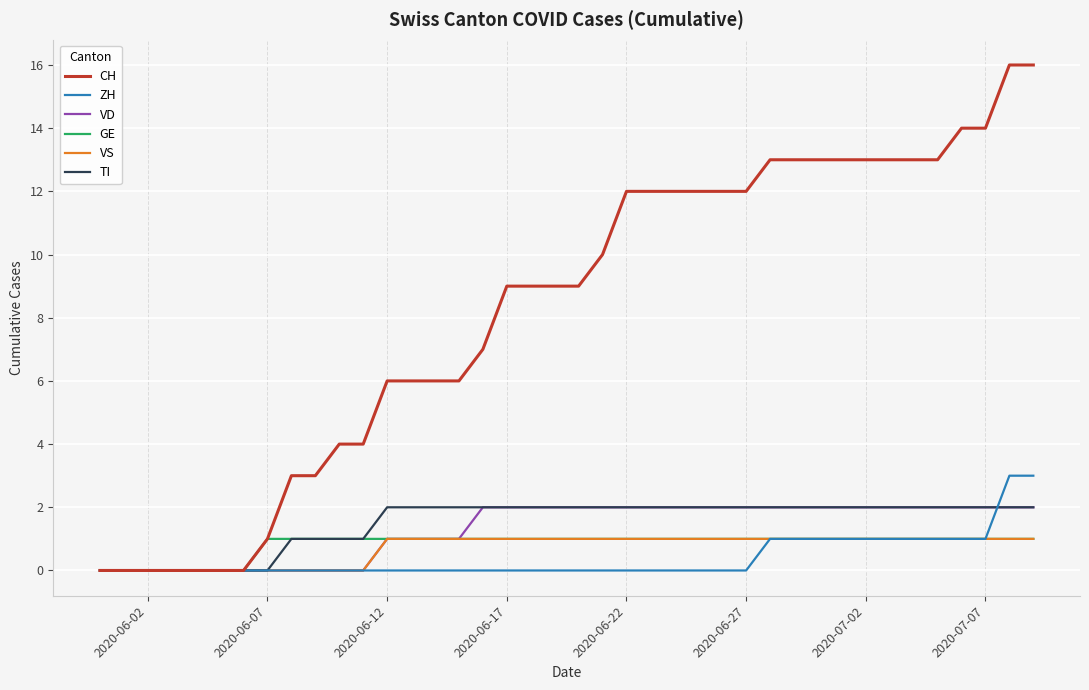

What is the maximum value shown in the chart?

16